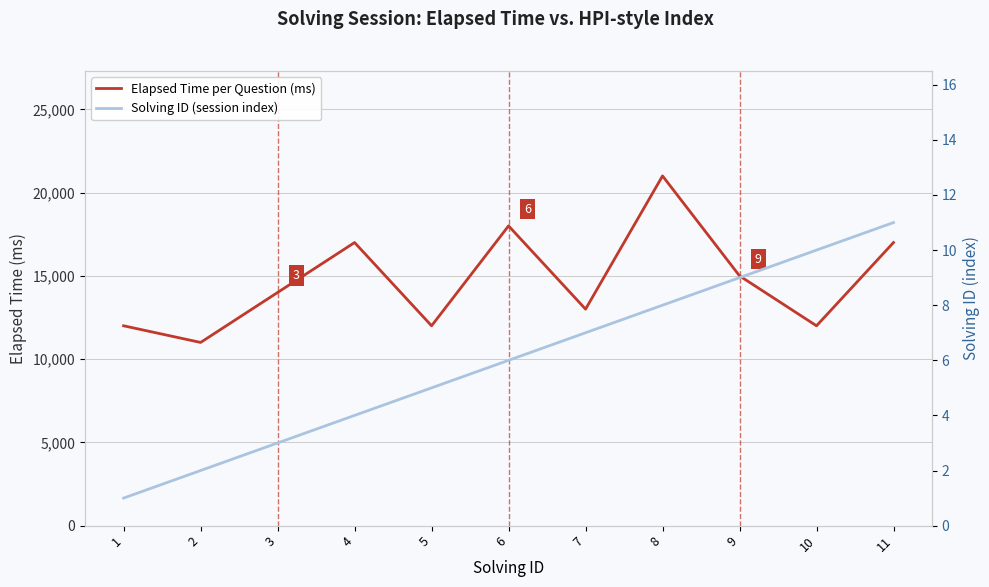

What is the difference between the Elapsed Time per Question (ms) values at 6 and 4?

1000